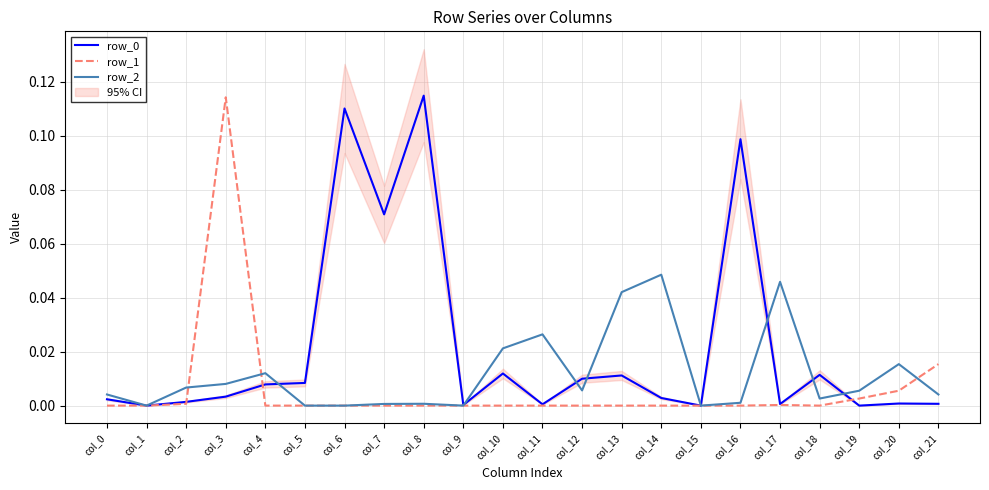

Which series changed the most between col_0 and col_18?

row_0